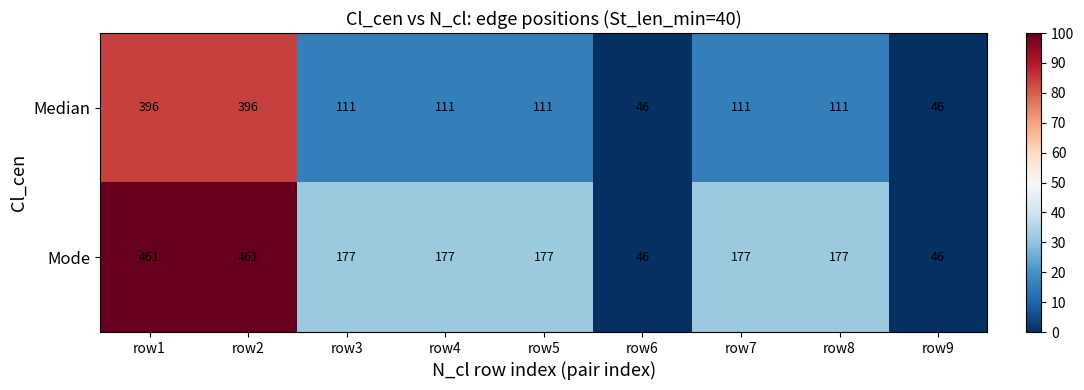

Reading left to right, what are all the values shown in this chart?

Median: 396	396	111	111	111	46	111	111	46
Mode: 461	461	177	177	177	46	177	177	46